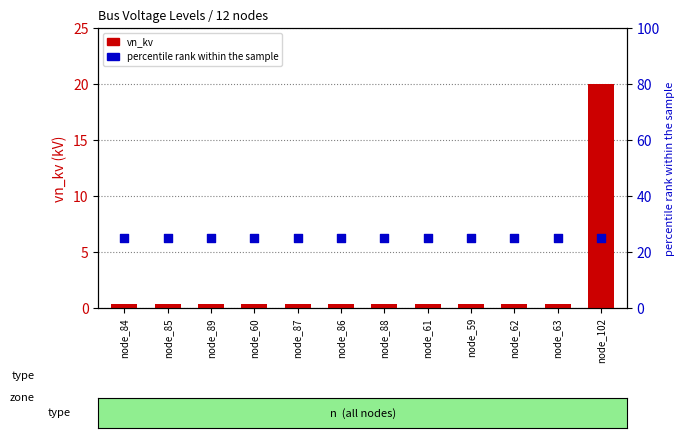

Is the value of percentile rank within the sample at node_62 greater than the value of vn_kv at node_88?

Yes